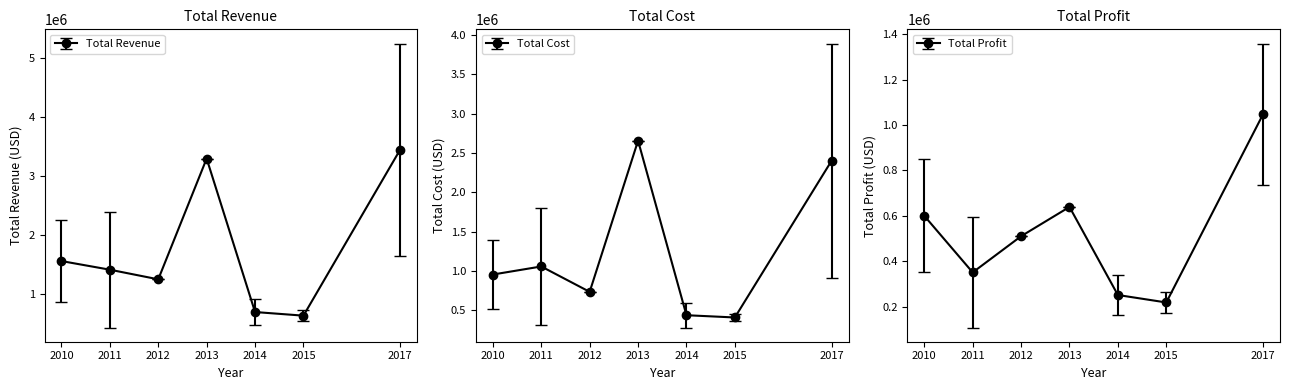

True or false: Total Revenue and Total Cost intersect in this chart.

False